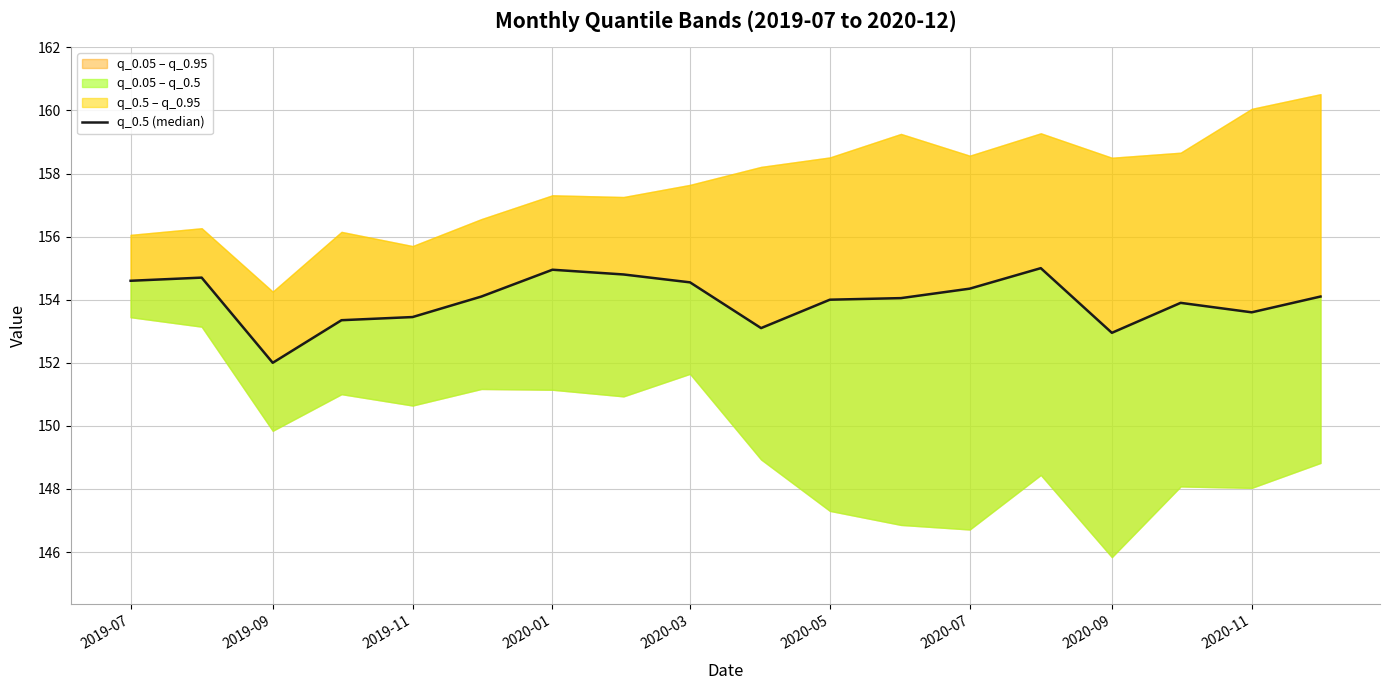

Reading left to right, transcribe all the data shown in this chart.

154.6	154.7	152.0	153.3	153.4	154.1	154.9	154.8	154.6	153.1	154.0	154.1	154.3	155.0	152.9	153.9	153.6	154.1